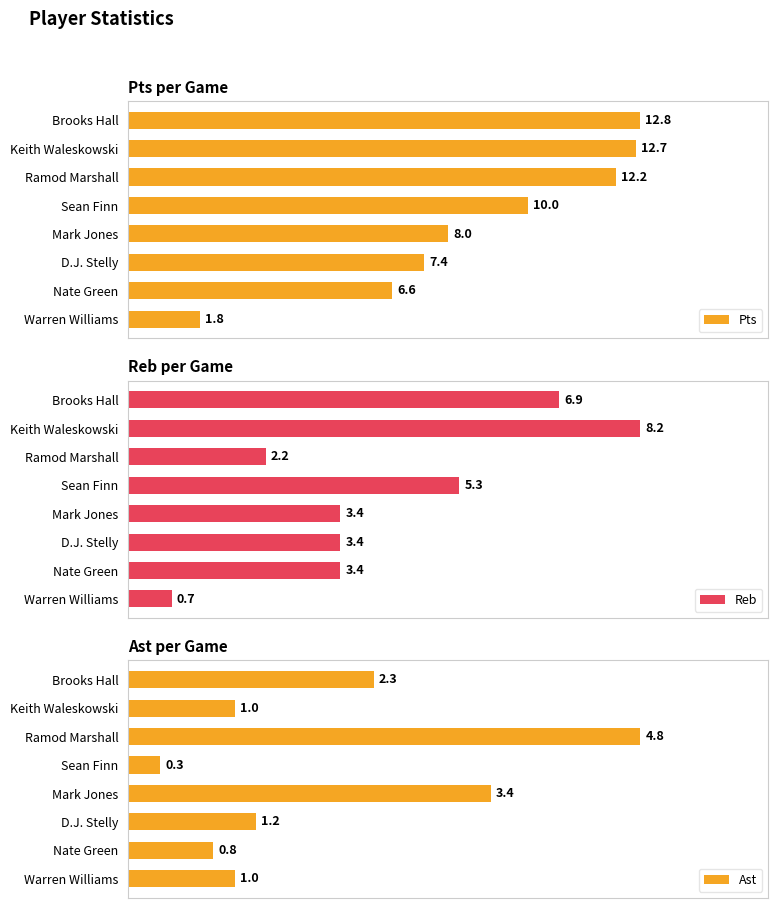

Reading left to right, transcribe all the data shown in this chart.

Pts: 12.8	12.7	12.2	10.0	8.0	7.4	6.6	1.8
Reb: 6.9	8.2	2.2	5.3	3.4	3.4	3.4	0.7
Ast: 2.3	1.0	4.8	0.3	3.4	1.2	0.8	1.0